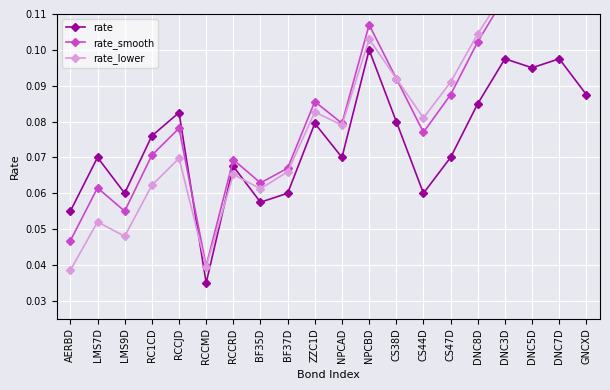

Where is rate_smooth nearest to the value 0?

RCCMD